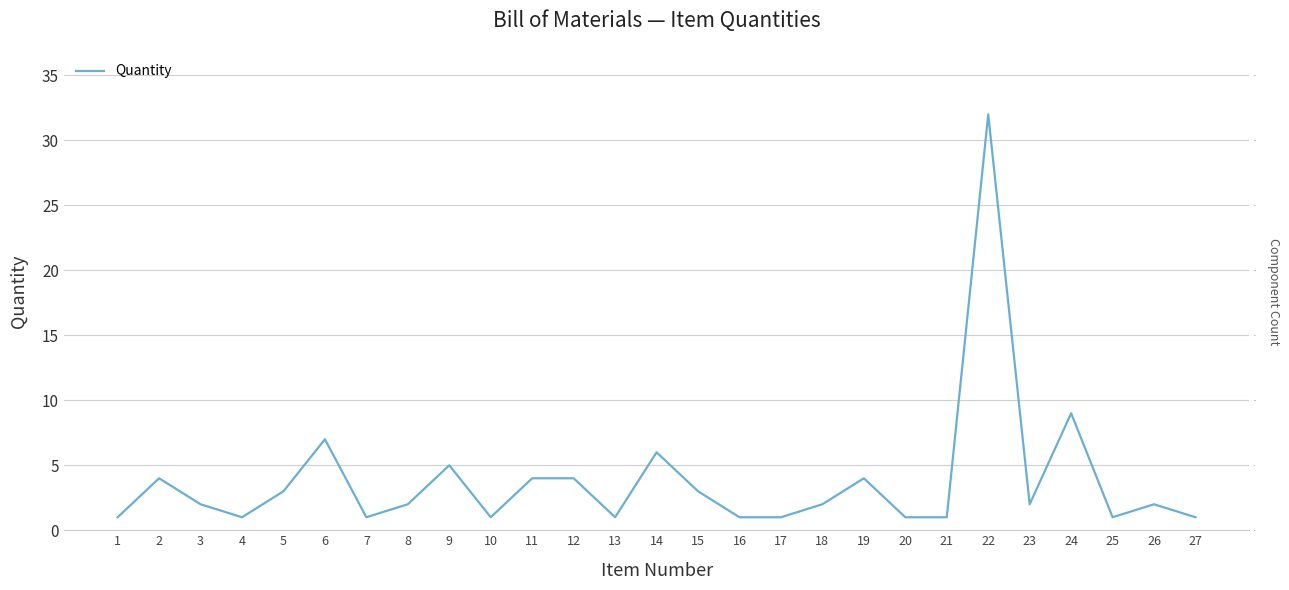

Reading left to right, list all the values displayed in this chart.

1	4	2	1	3	7	1	2	5	1	4	4	1	6	3	1	1	2	4	1	1	32	2	9	1	2	1